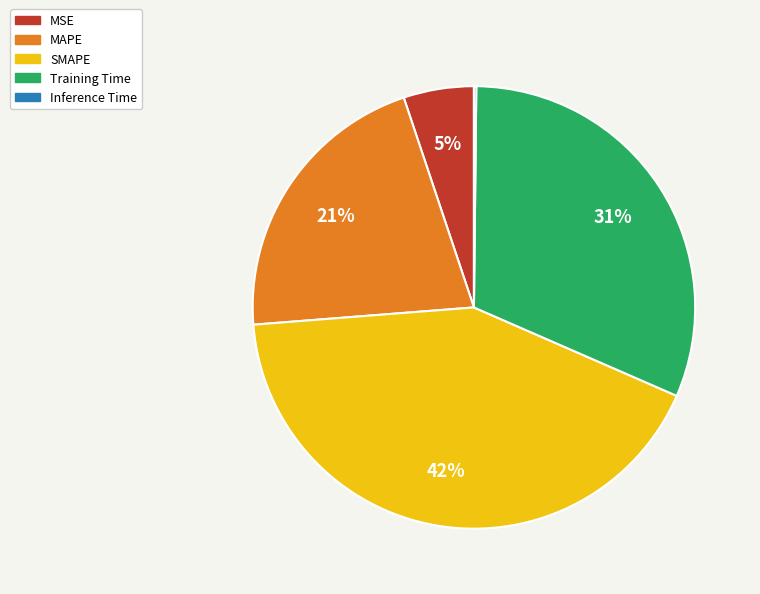

To the nearest percent, what is the average slice percentage?

20%